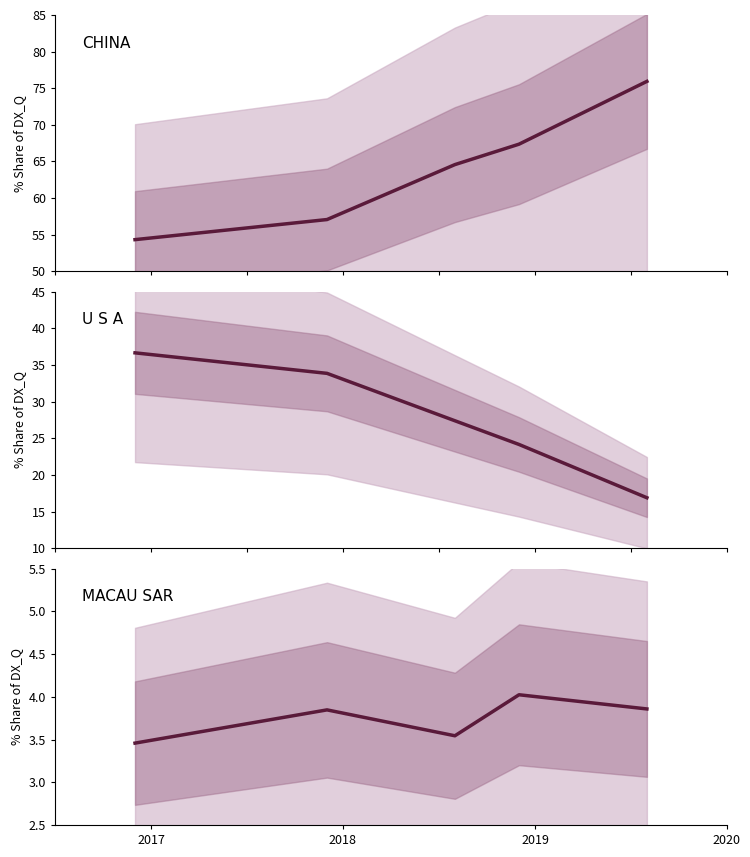

The MACAU SAR series shows 5.8 at 2020. True or false?

False